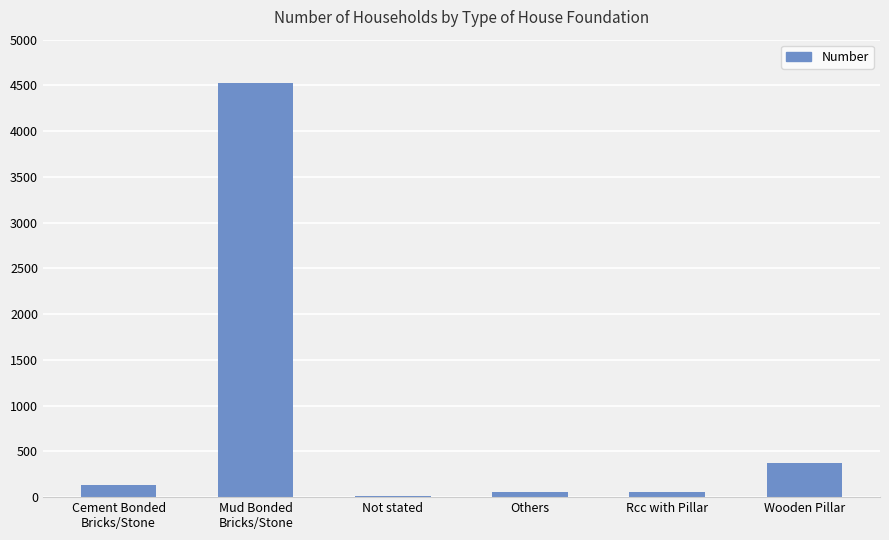

Reading left to right, what are all the values shown in this chart?

Cement Bonded
Bricks/Stone=132	Mud Bonded
Bricks/Stone=4525	Not stated=17	Others=57	Rcc with Pillar=57	Wooden Pillar=374